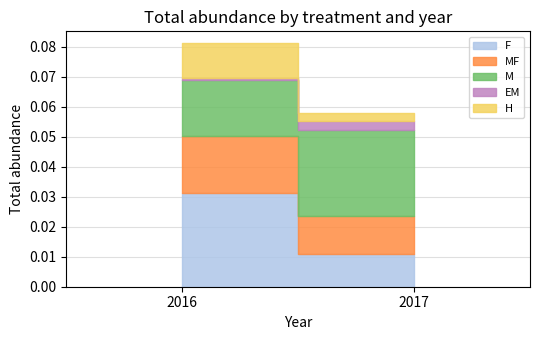

True or false: M has a value of 0.0 at 2016.

False